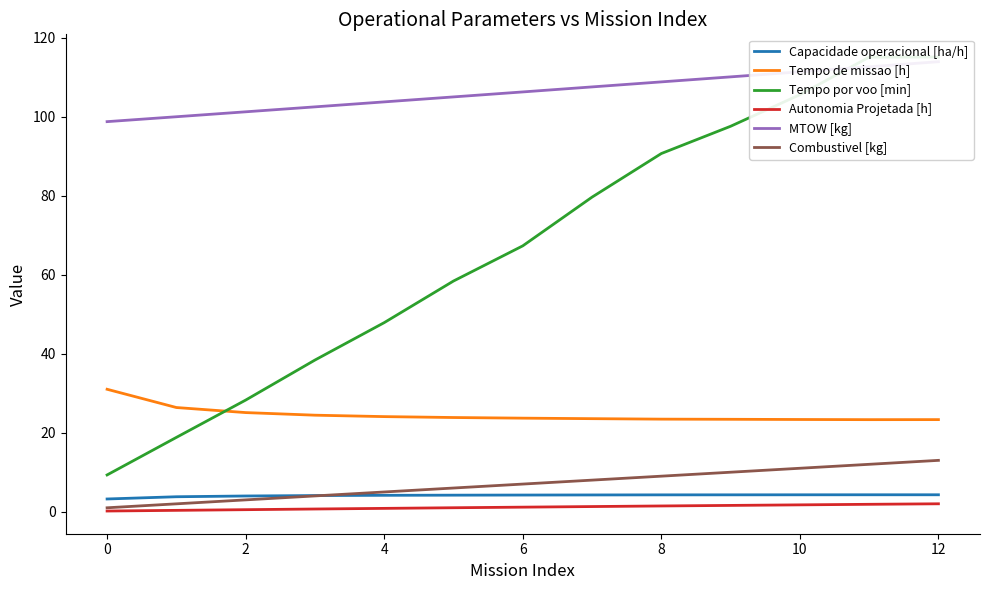

True or false: Capacidade operacional [ha/h] and Tempo de missao [h] cross at least once.

False